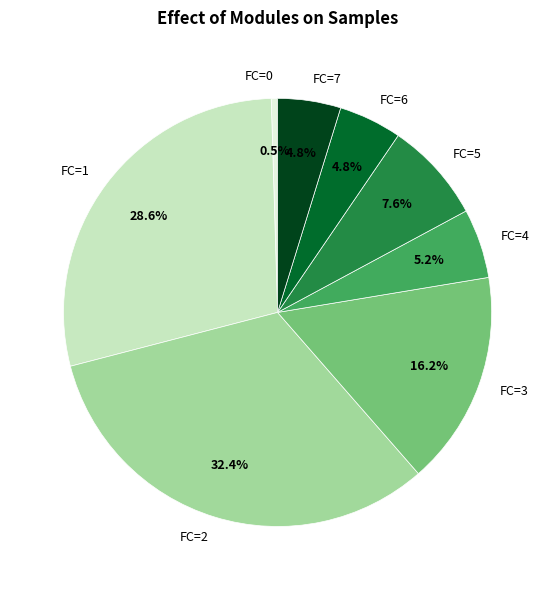

Is the sum of FC=7 and FC=6 greater than half?

No